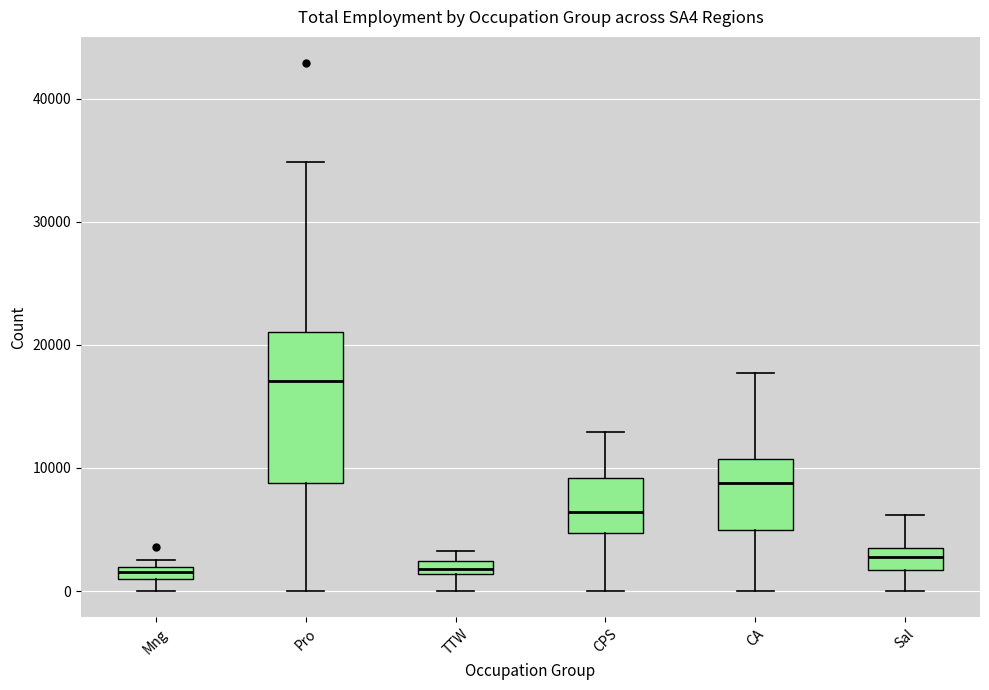

Which box is the tallest, from its lower edge to its upper edge?

Pro